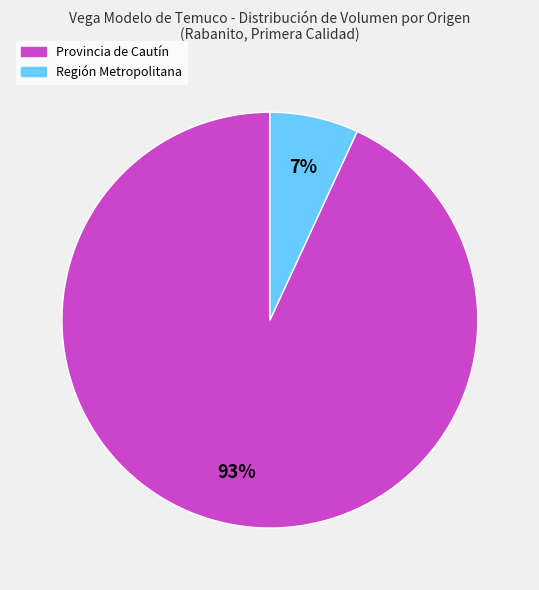

Combined, do Región Metropolitana and Provincia de Cautín account for over 50%?

Yes